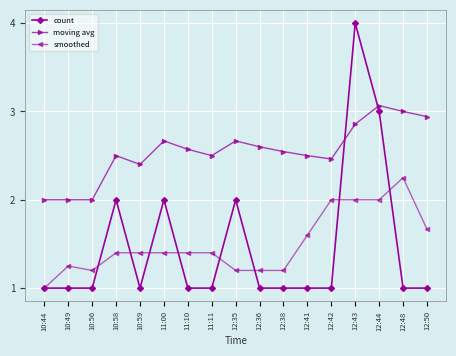

What is the difference between the second highest and second lowest values in the moving avg series?

1.0